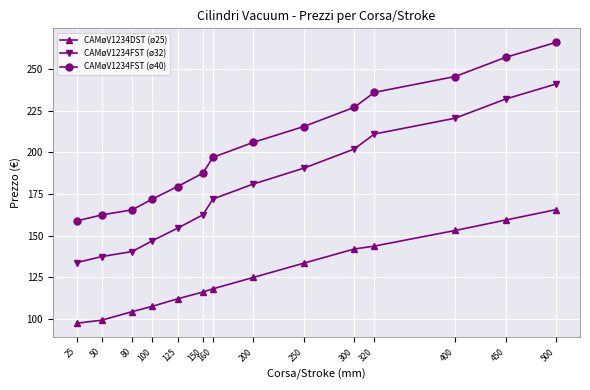

What is the difference between the CAMøV1234DST (ø25) values at 50 and 160?

18.8